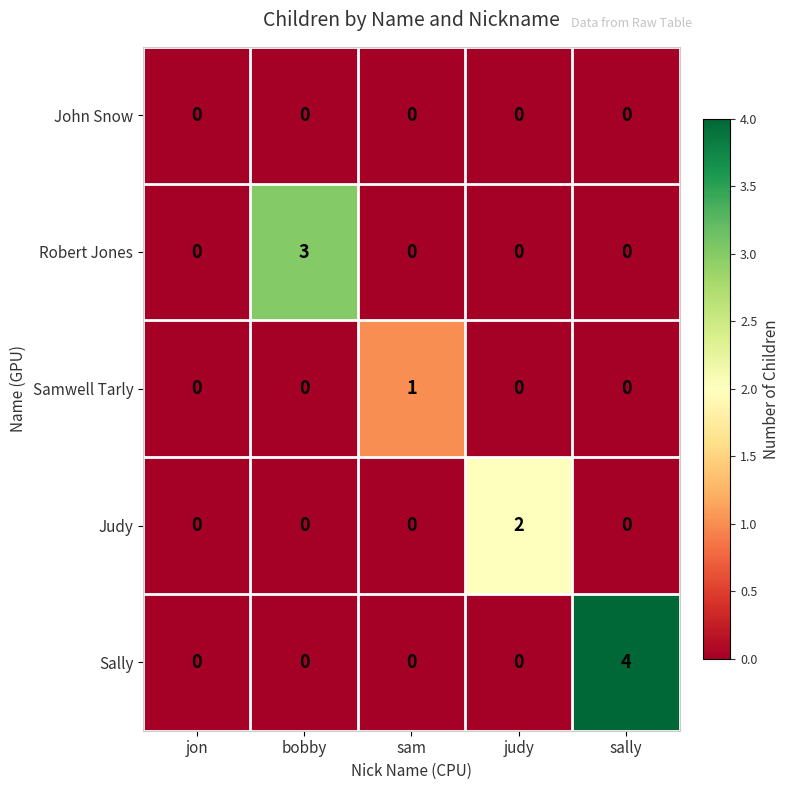

Reading left to right, what are all the values shown in this chart?

John Snow: 0	0	0	0	0
Robert Jones: 0	3	0	0	0
Samwell Tarly: 0	0	1	0	0
Judy: 0	0	0	2	0
Sally: 0	0	0	0	4